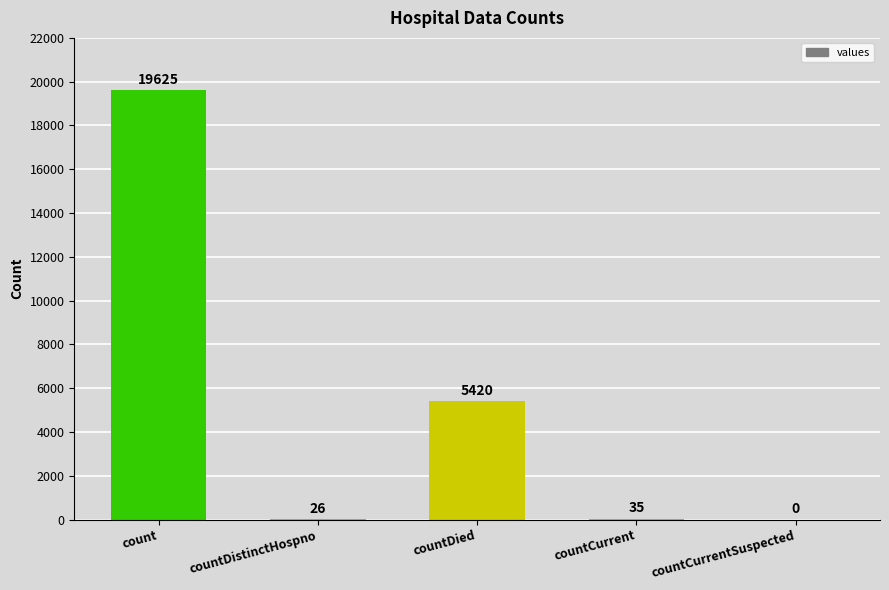

Which category has the highest value across all series?

count